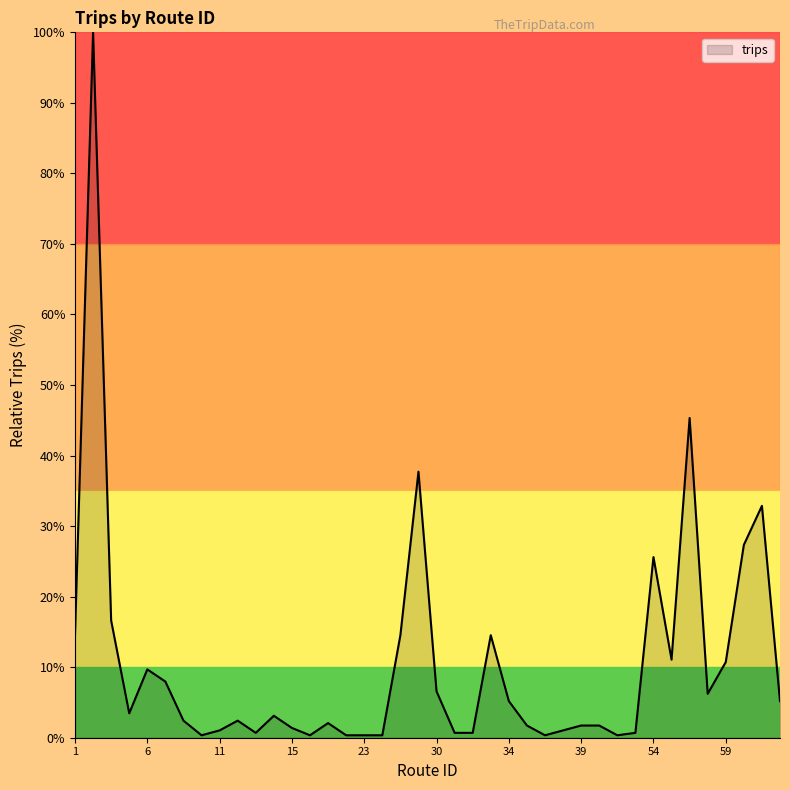

What is the difference between the maximum and minimum values?

99.7